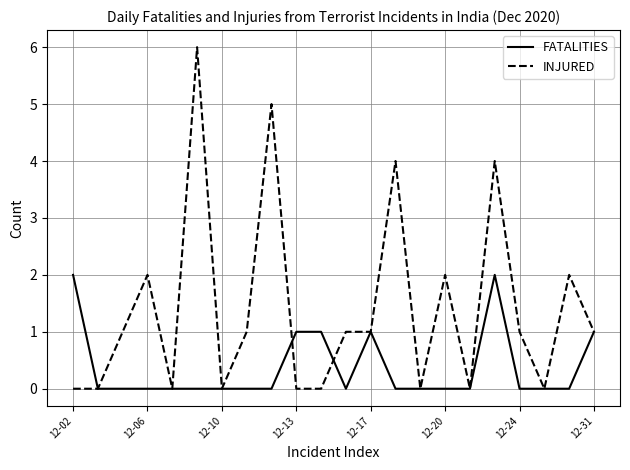

Rank the series by their average value, from highest to lowest.

INJURED, FATALITIES